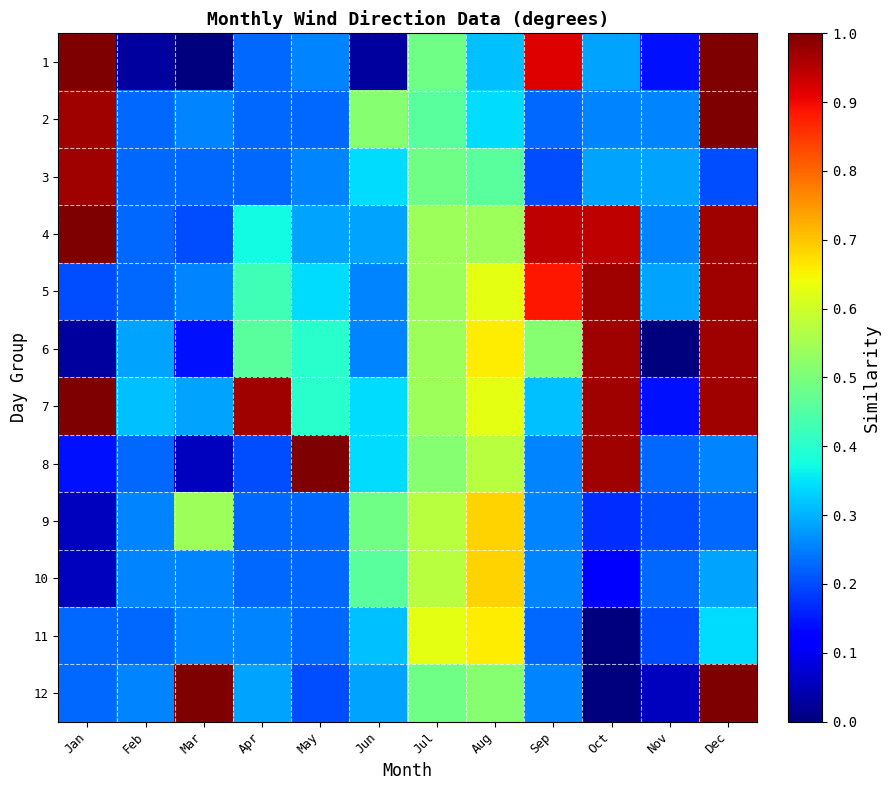

At how many categories does at least one series exceed 0?

12